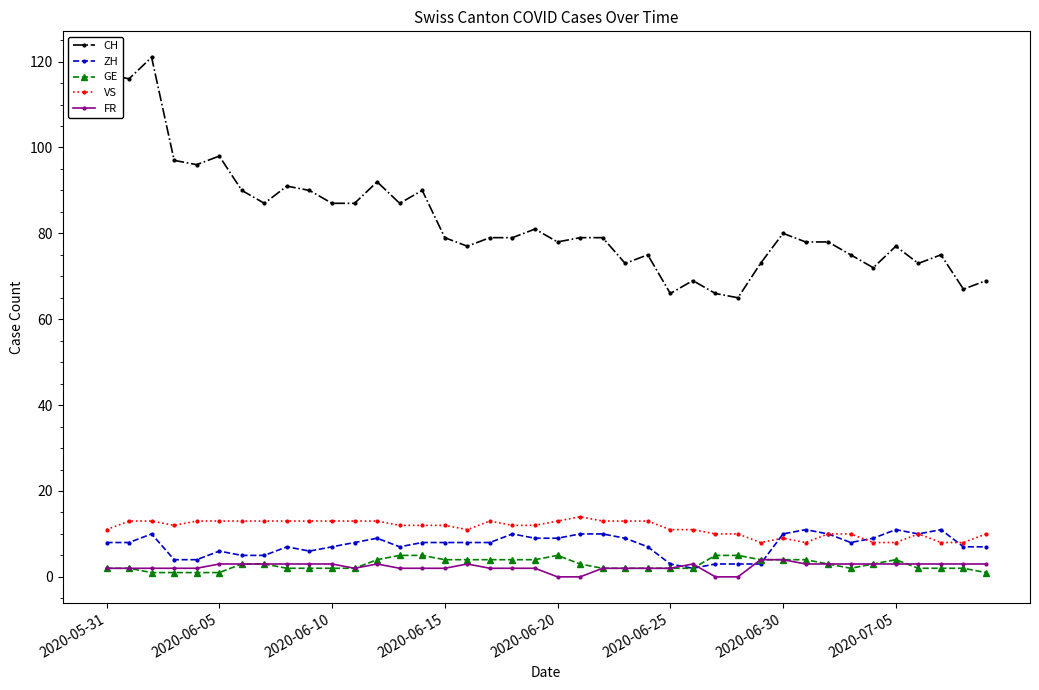

Which series has the widest spread of values?

CH